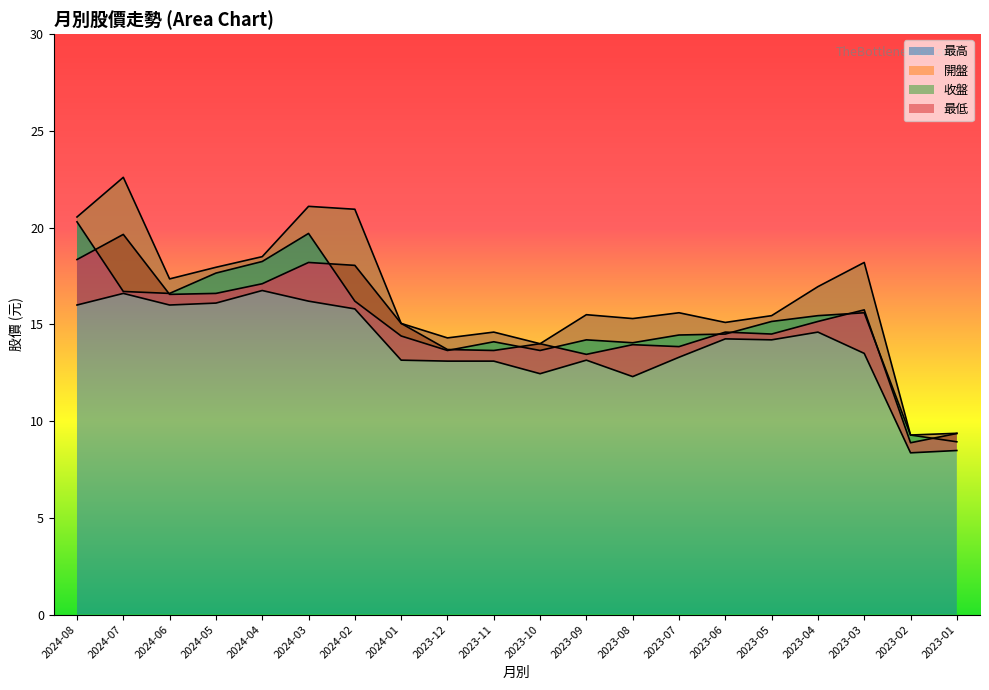

What is the difference between the second highest and second lowest values in the 收盤 series?

9.0